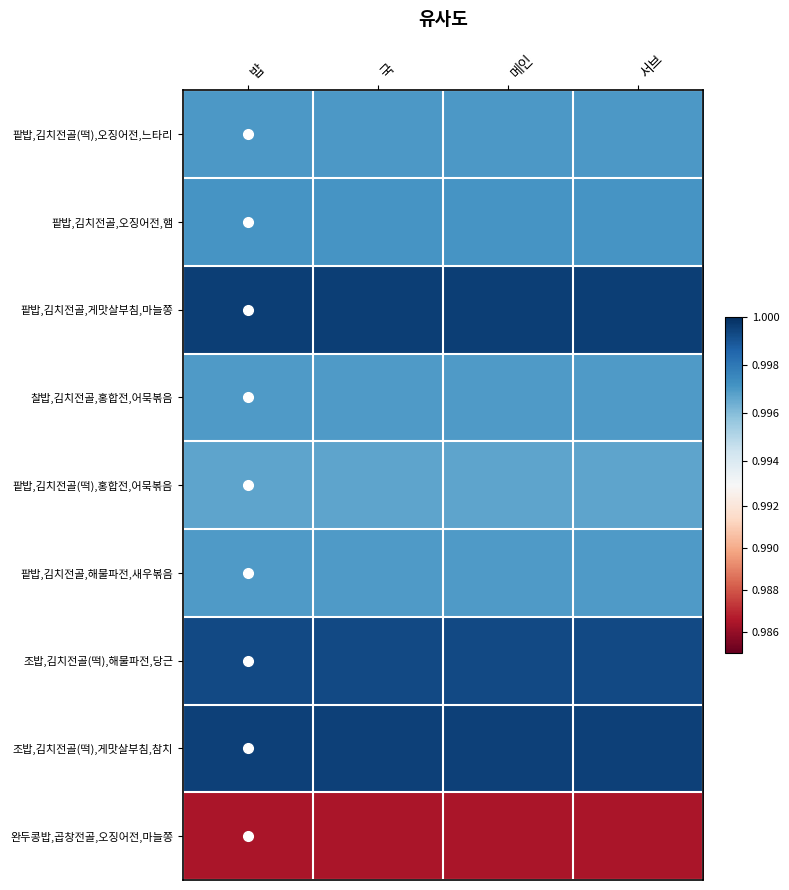

Reading left to right, transcribe all the data shown in this chart.

팥밥,김치전골(떡),오징어전,느타리: 밥=1.0	국=1.0	메인=1.0	서브=1.0
팥밥,김치전골,오징어전,햄: 밥=1.0	국=1.0	메인=1.0	서브=1.0
팥밥,김치전골,게맛살부침,마늘쫑: 밥=1.0	국=1.0	메인=1.0	서브=1.0
찰밥,김치전골,홍합전,어묵볶음: 밥=1.0	국=1.0	메인=1.0	서브=1.0
팥밥,김치전골(떡),홍합전,어묵볶음: 밥=1.0	국=1.0	메인=1.0	서브=1.0
팥밥,김치전골,해물파전,새우볶음: 밥=1.0	국=1.0	메인=1.0	서브=1.0
조밥,김치전골(떡),해물파전,당근: 밥=1.0	국=1.0	메인=1.0	서브=1.0
조밥,김치전골(떡),게맛살부침,참치: 밥=1.0	국=1.0	메인=1.0	서브=1.0
완두콩밥,곱창전골,오징어전,마늘쫑: 밥=1.0	국=1.0	메인=1.0	서브=1.0